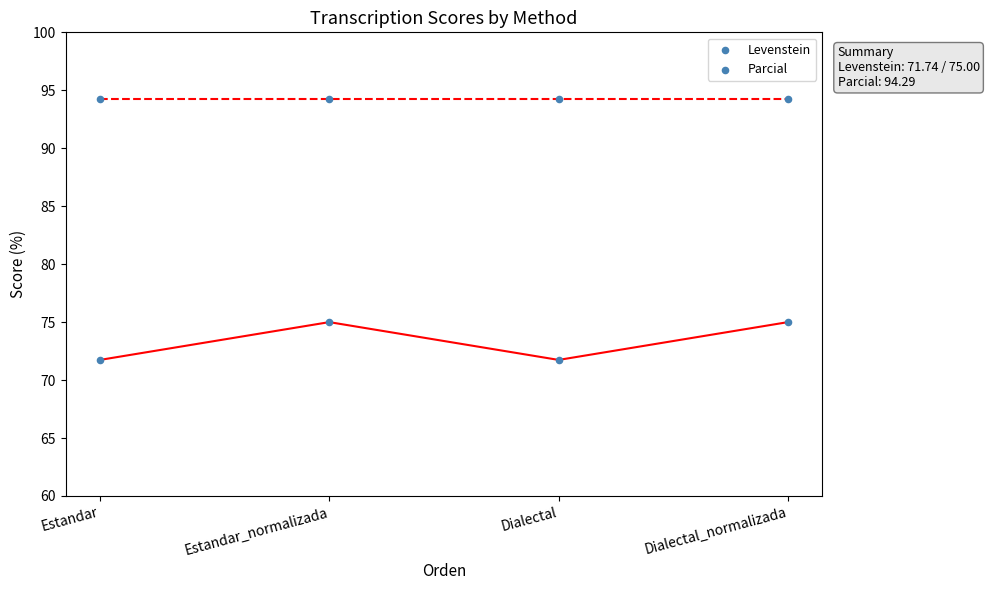

How many data points are displayed?

8